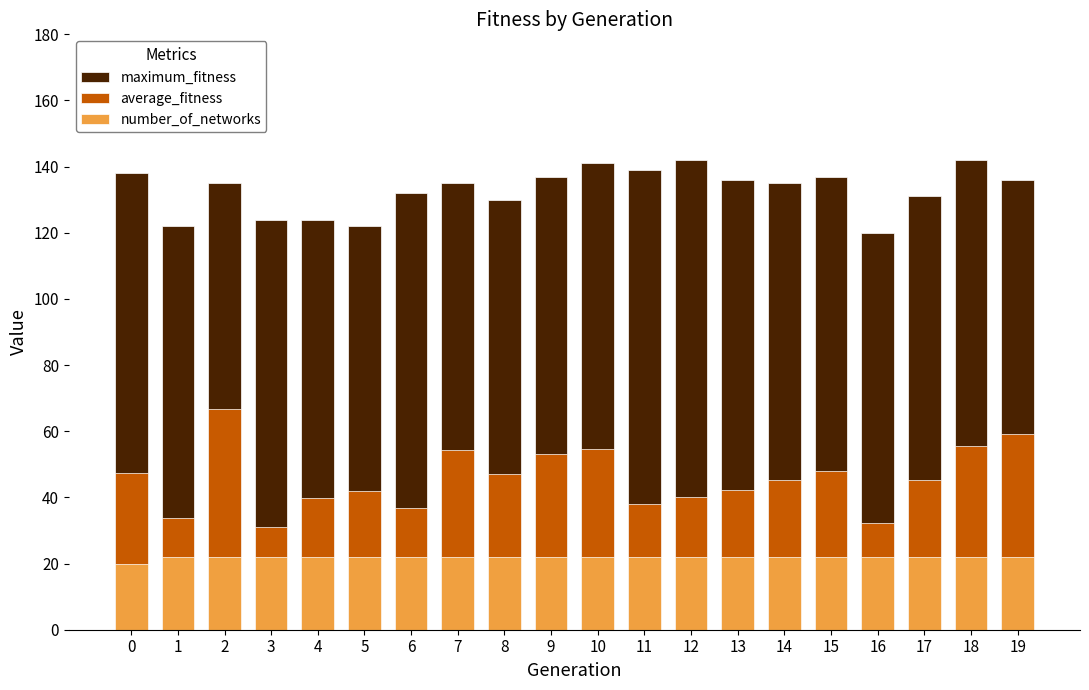

What are all the series names shown in the legend?

maximum_fitness, average_fitness, number_of_networks